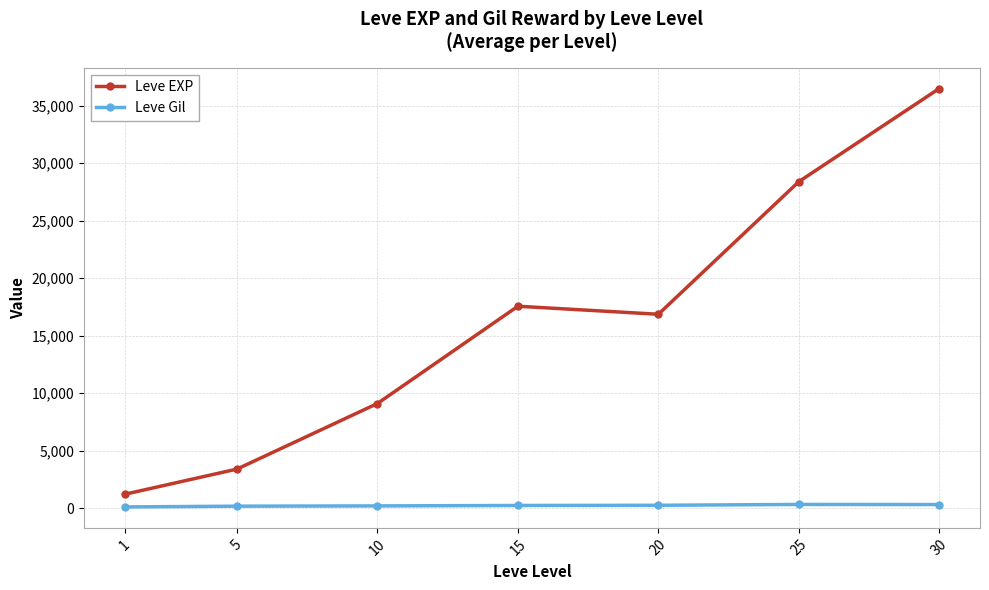

True or false: Leve Gil and Leve EXP intersect in this chart.

False